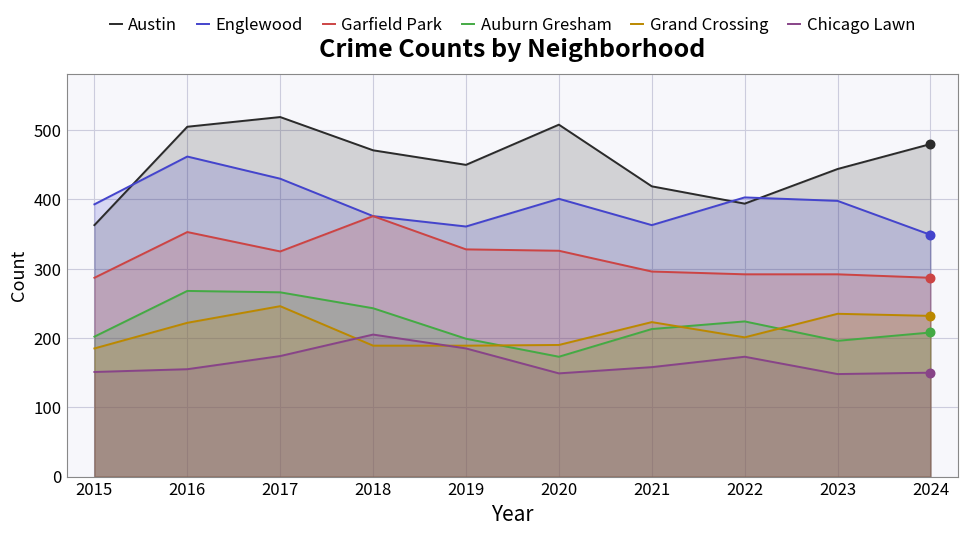

What is the total value across all series at 2023?

1713